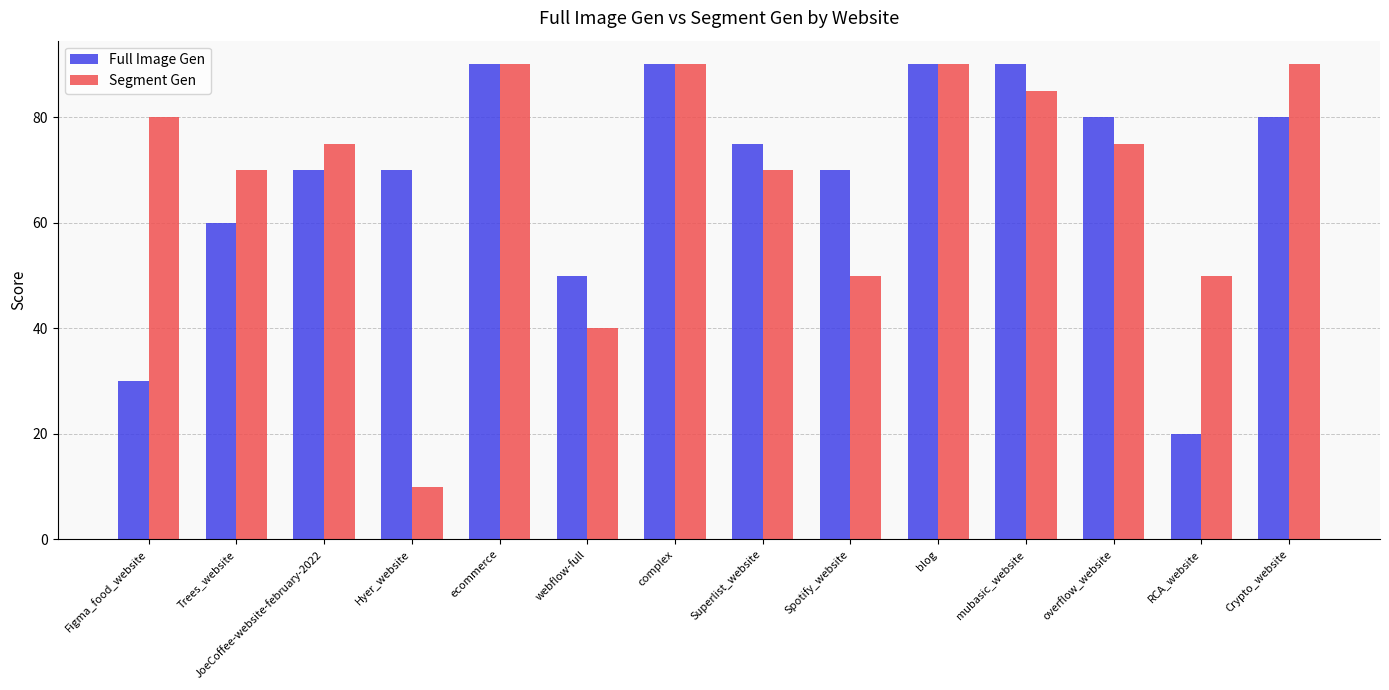

What is the value of the Full Image Gen bar at the 12th from the left?

80